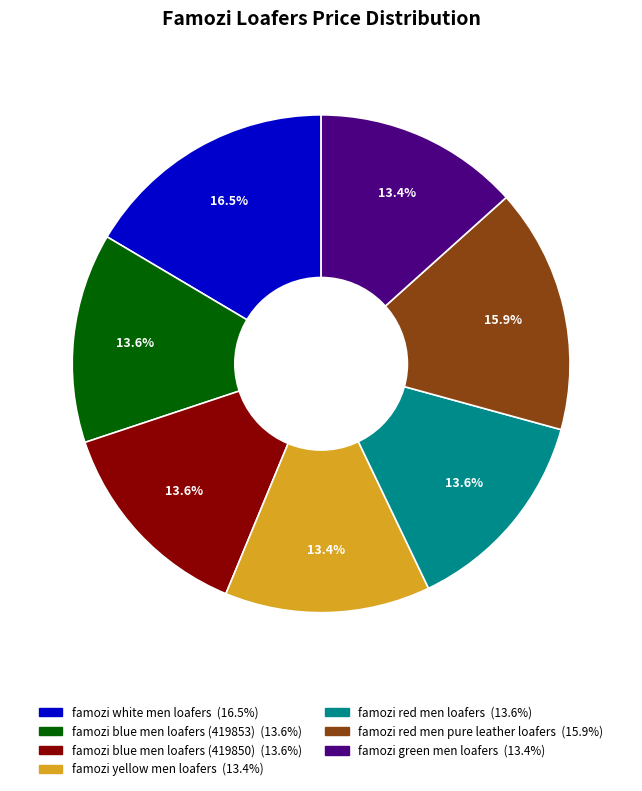

To the nearest percent, what is the average slice percentage?

14%